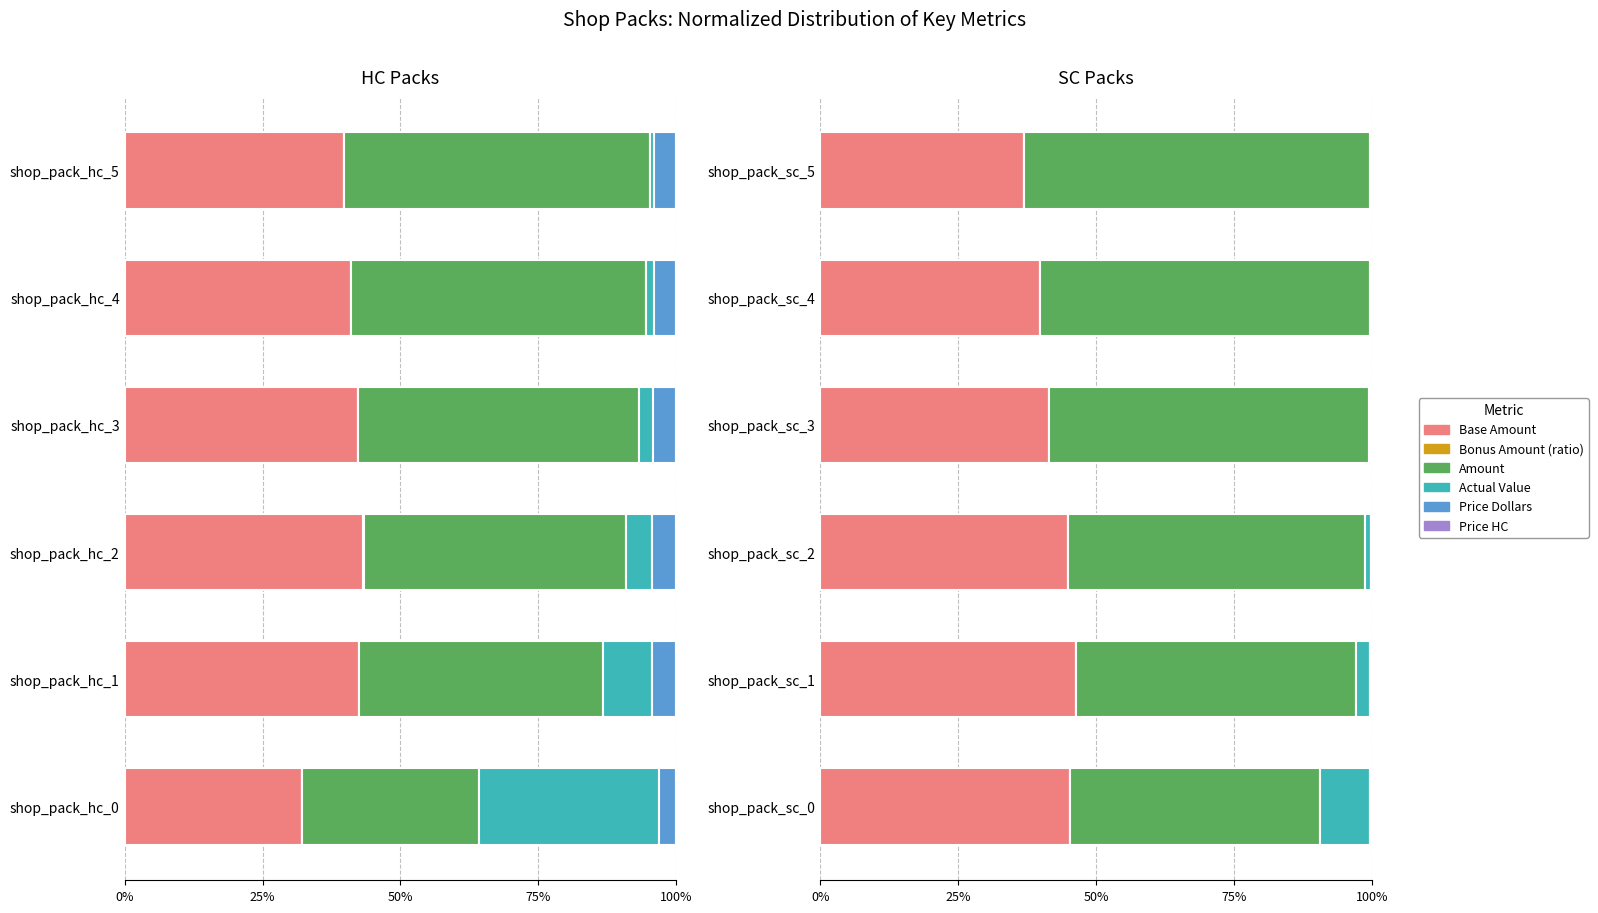

The value of Base Amount at shop_pack_sc_0 is 45.4. True or false?

True